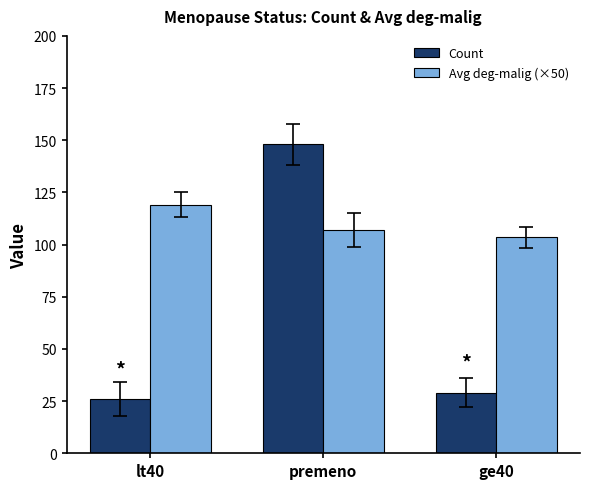

Rank the series by their maximum value, from lowest to highest.

Avg deg-malig (×50), Count